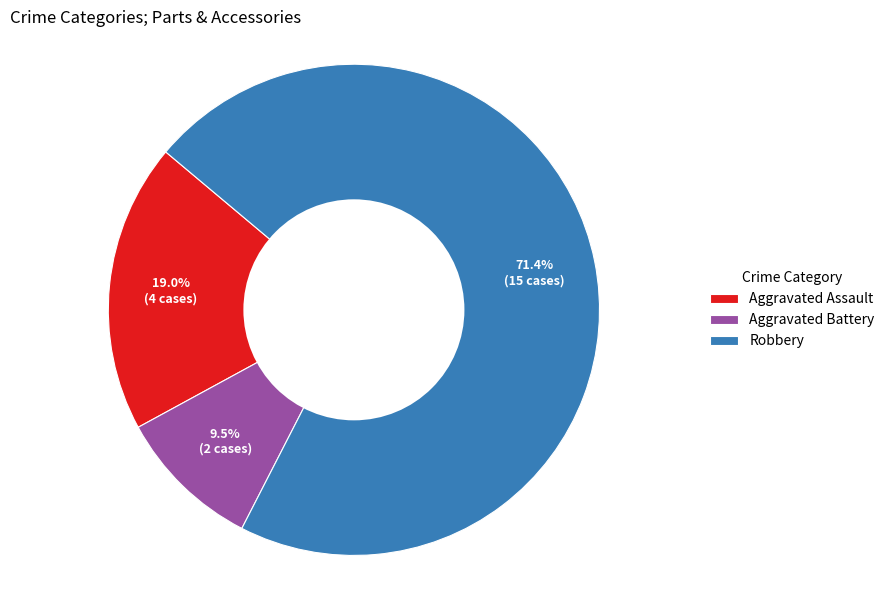

Which category accounts for the majority?

Robbery